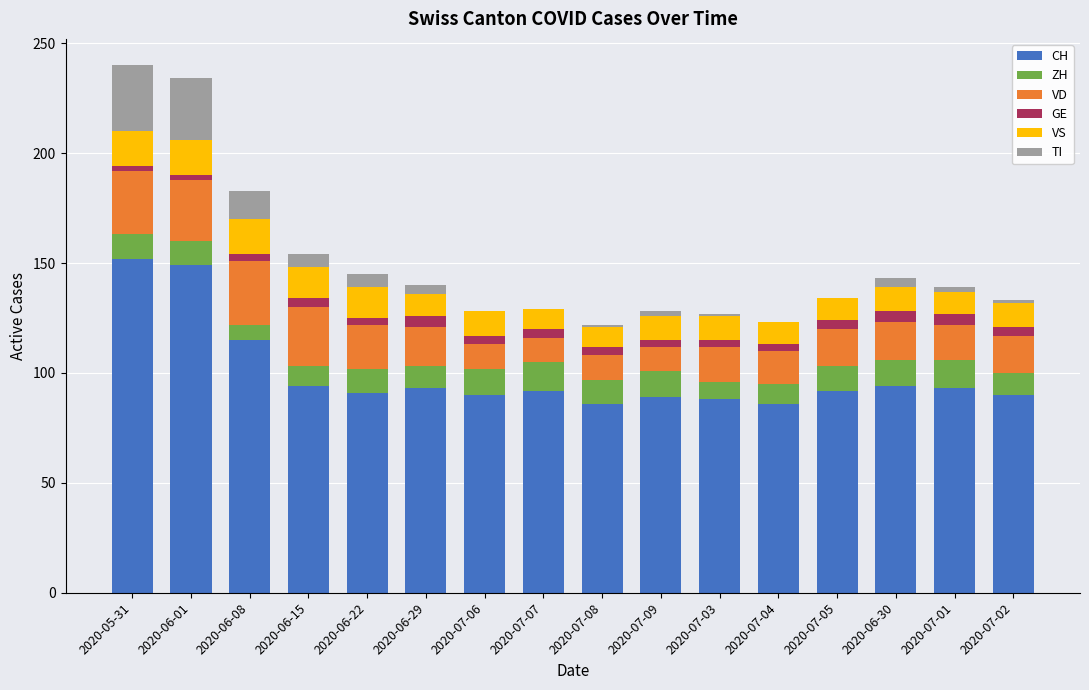

Count the number of data series in this chart.

6